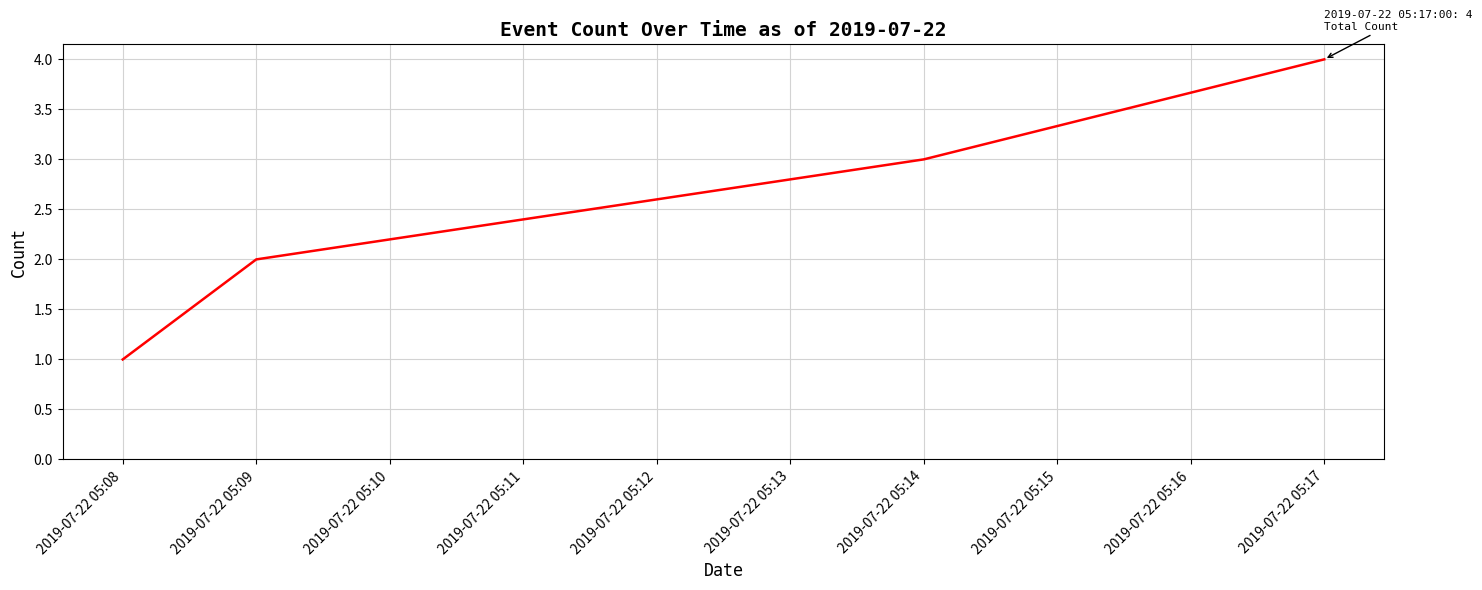

List the labels in order of value, smallest first.

2019-07-22 05:08, 2019-07-22 05:09, 2019-07-22 05:14, 2019-07-22 05:17